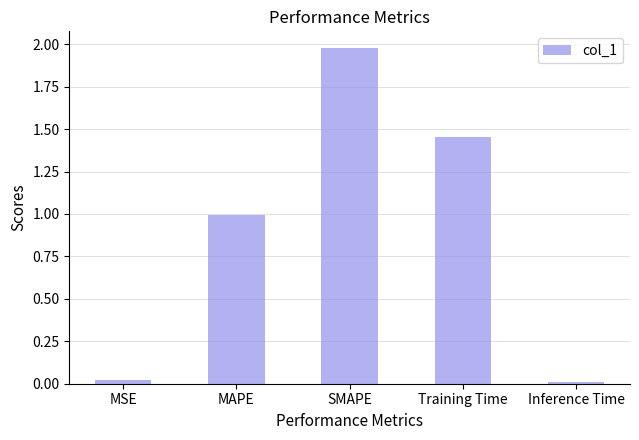

What is the change in value from SMAPE to Training Time?

-0.5